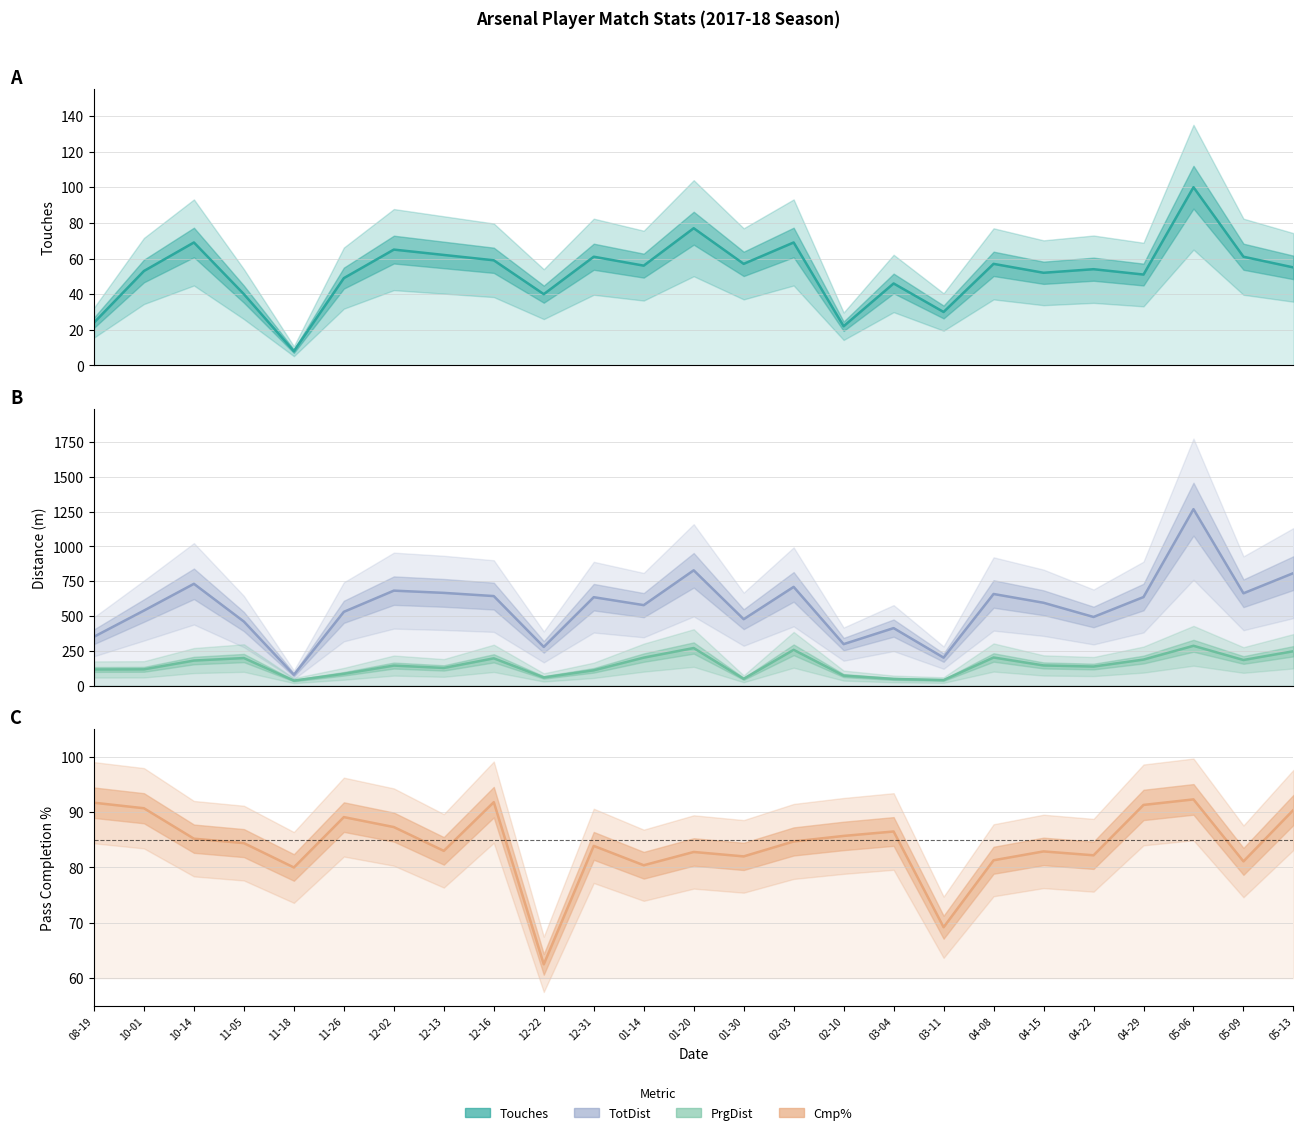

In Touches, how many points are lower than both neighbors (excluding endpoints)?

8